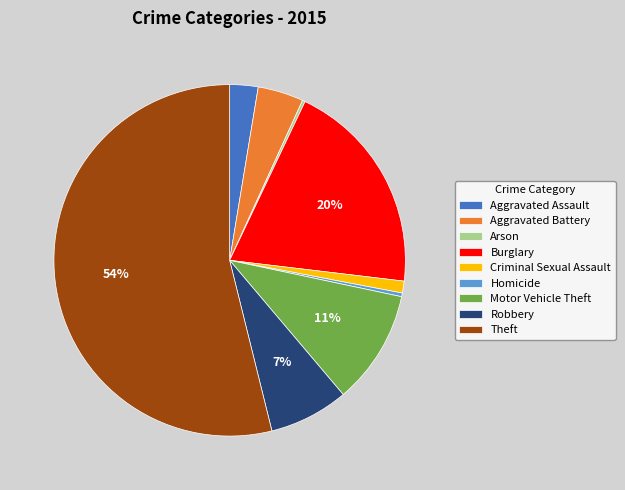

Which slice represents more than half of the pie?

Theft